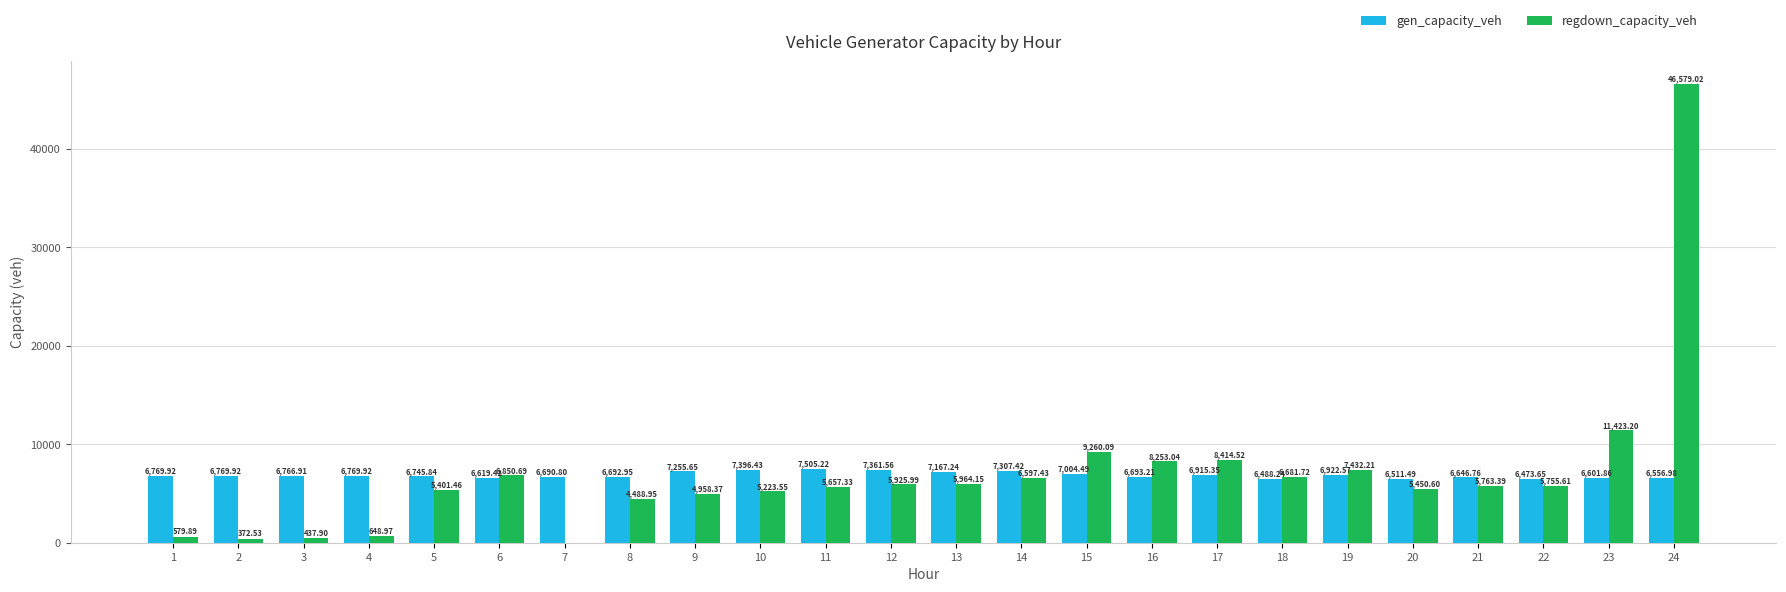

Is the value of gen_capacity_veh at 1 greater than the value of regdown_capacity_veh at 19?

No